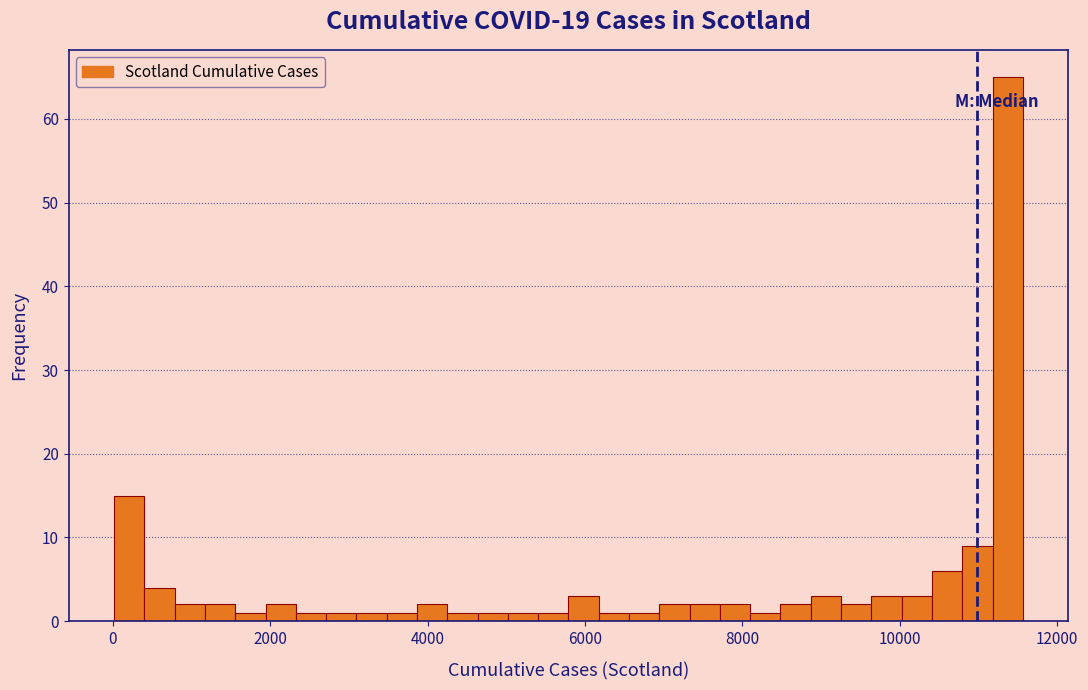

Read against the x-axis, roughly where is the centre of the tallest bar?

11400